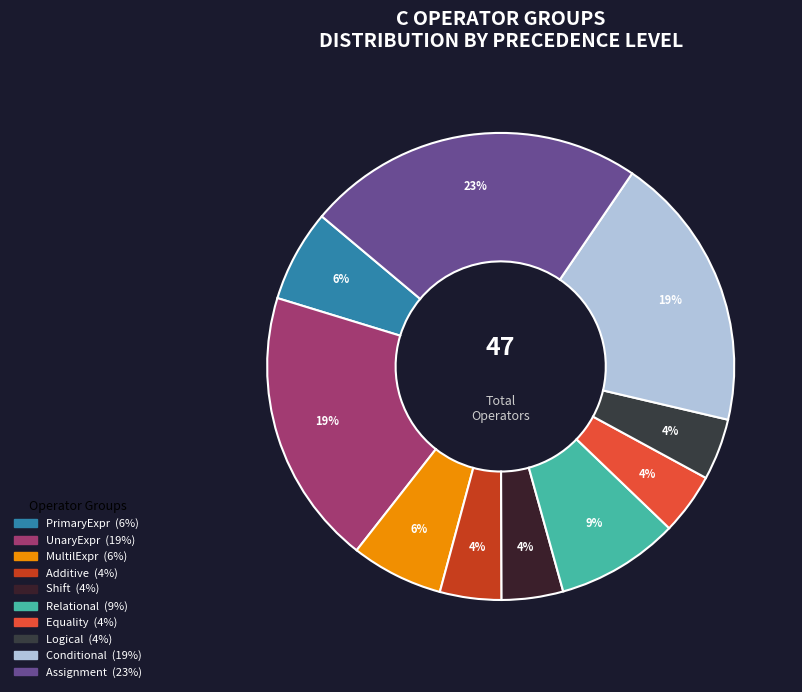

Is Equality the majority of the pie?

No